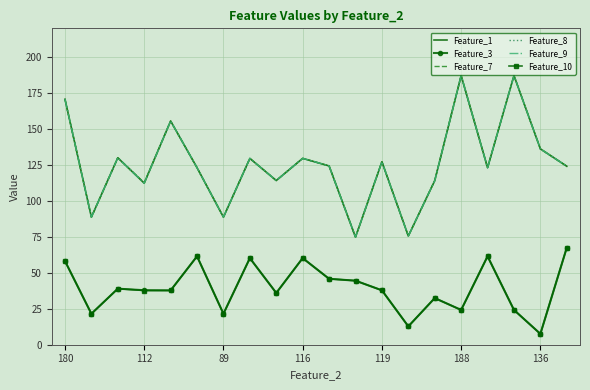

True or false: Feature_3 and Feature_7 cross at least once.

False